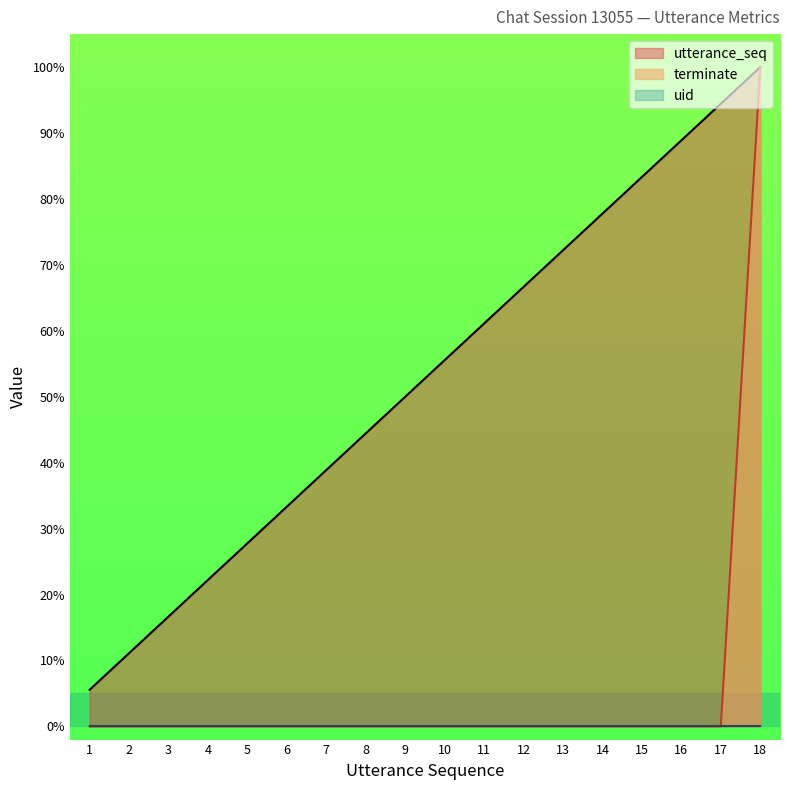

At which label does utterance_seq first exceed 55?

10